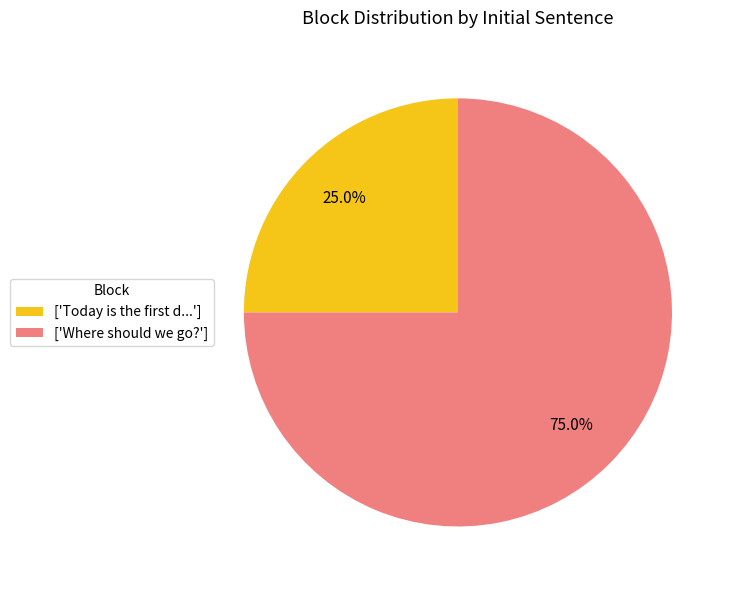

Which slice is the smallest?

['Today is the first d...']